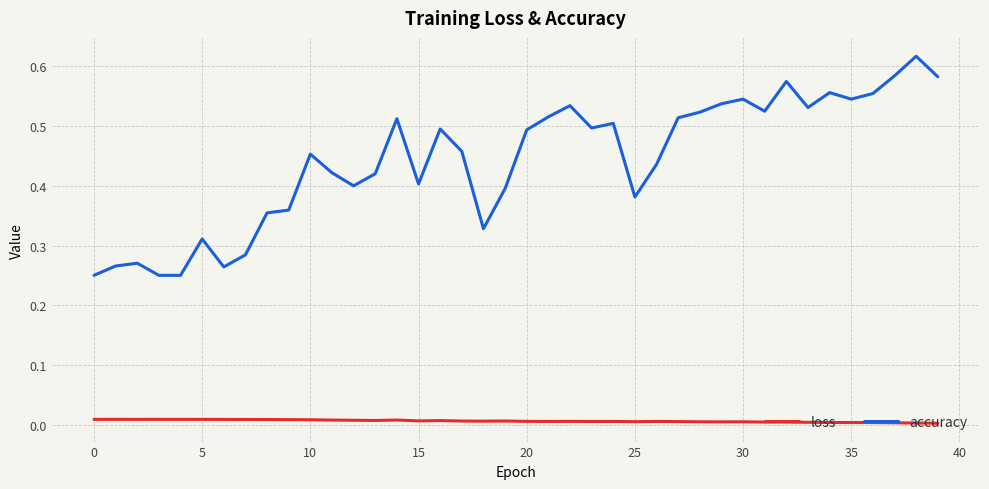

How many lines are shown in the chart?

2